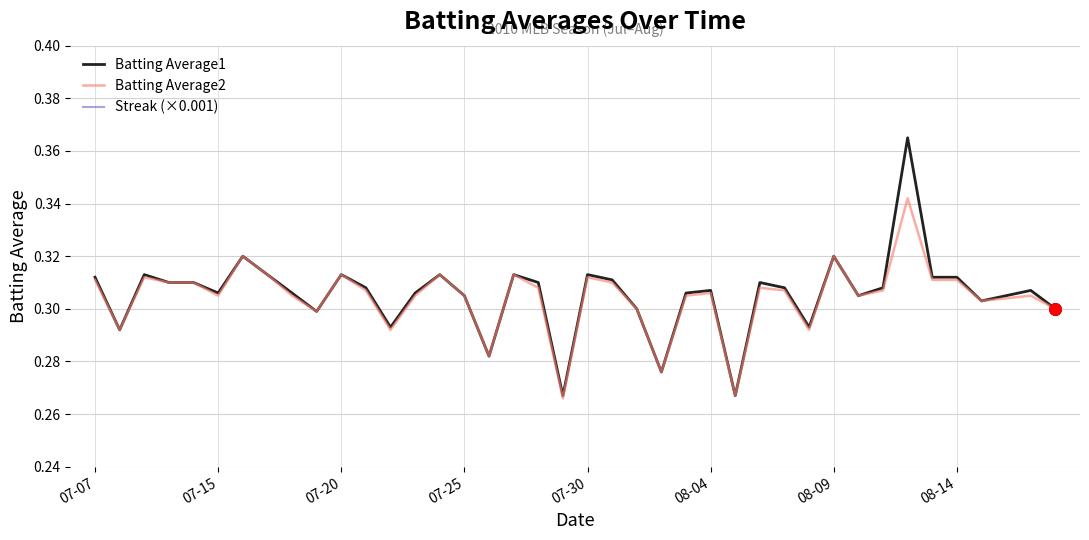

Which series contains the lowest Y value?

Streak (×0.001)